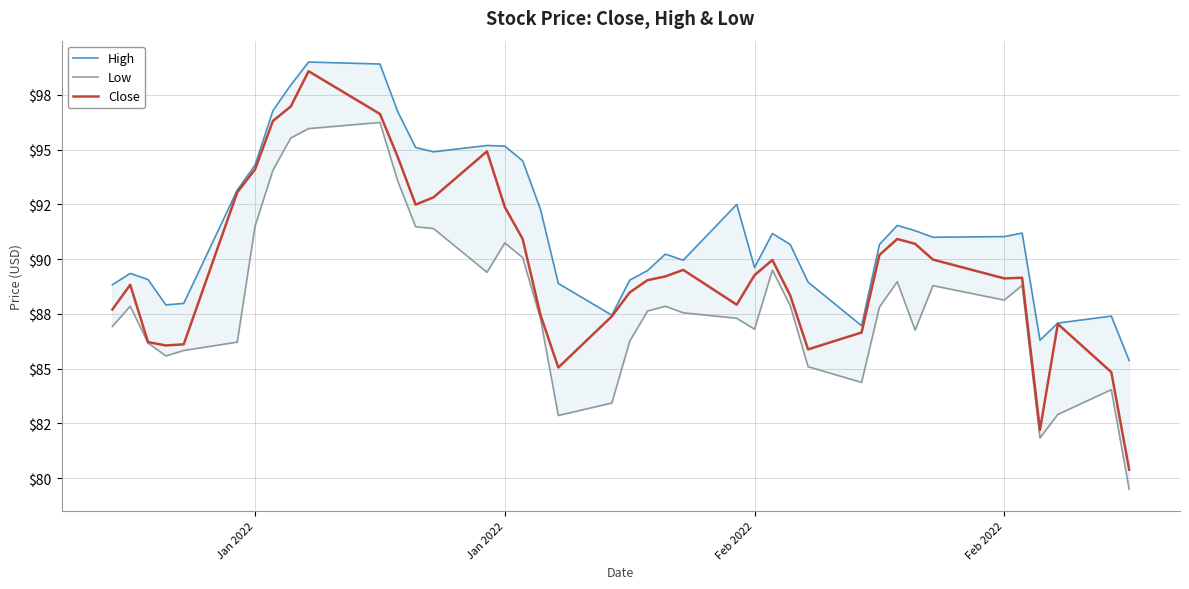

What is the minimum value shown in the chart?

79.5